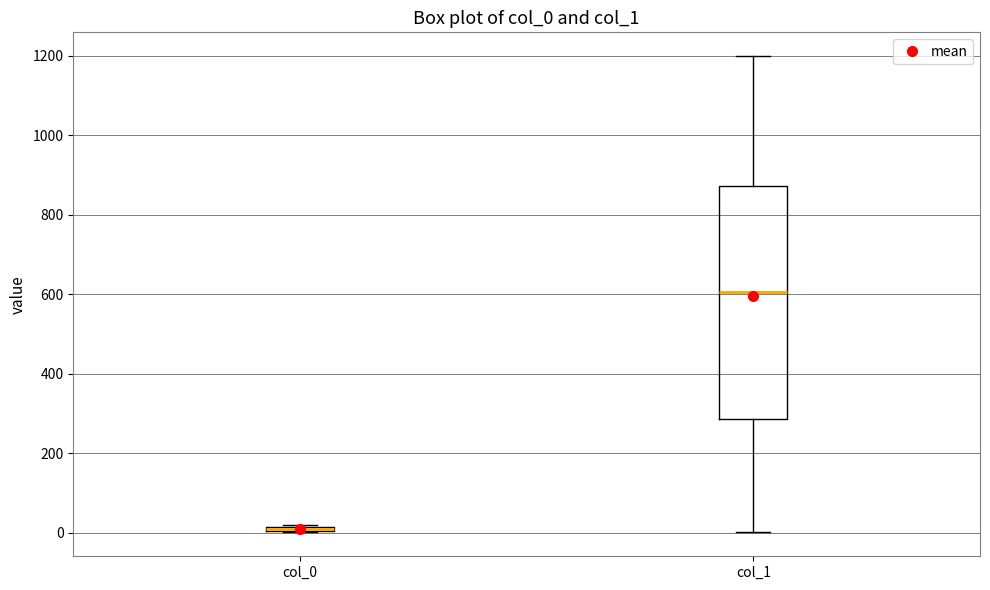

Where does the median line of the box for col_1 sit on the y-axis? The values are not printed on the chart, so give them approximately, as read against the axis.

600